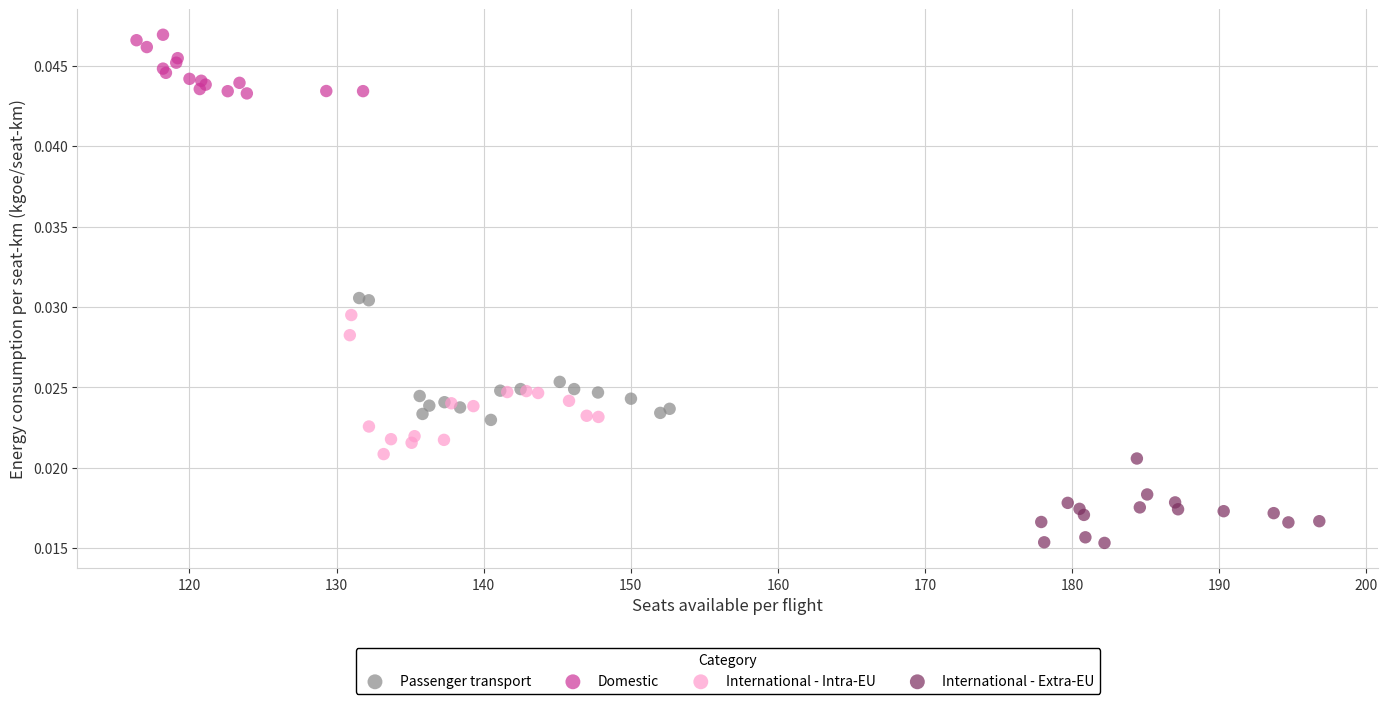

Which series contains the highest Y value?

Domestic